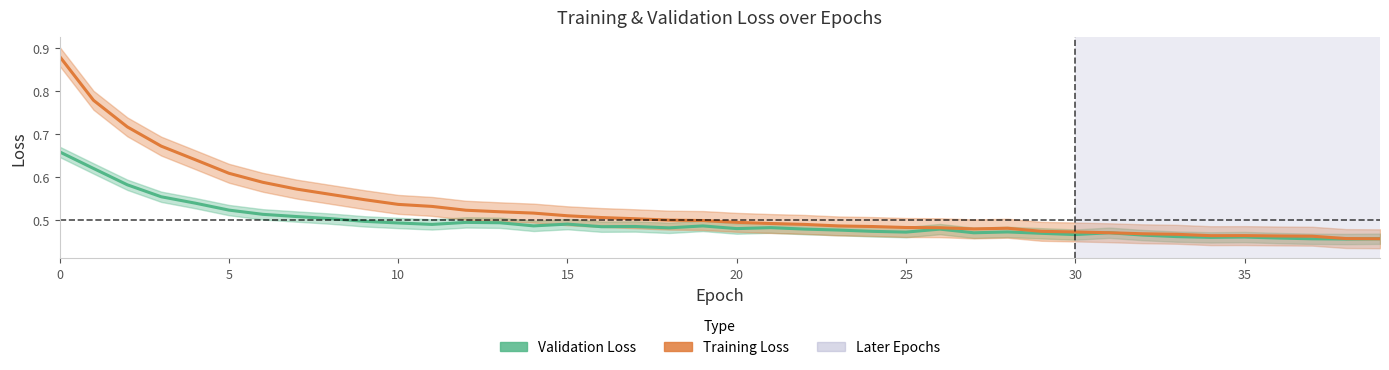

What is the value of the loss point at the 28th from the left?

0.5